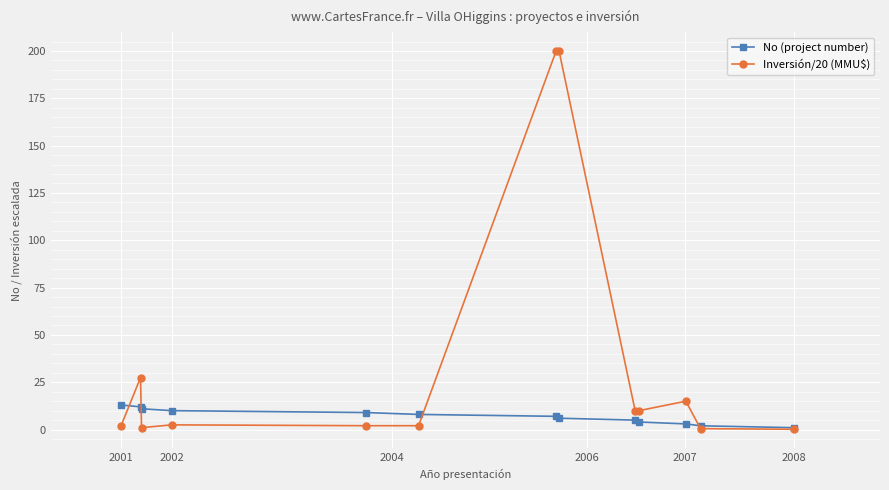

List the series in order of their overall mean, lowest first.

No (project number), Inversión/20 (MMU$)